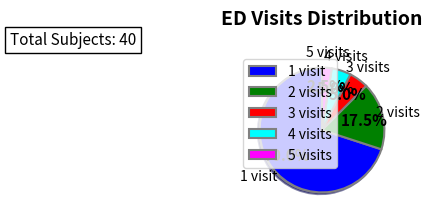

Which category has the biggest portion of the pie?

1 visit